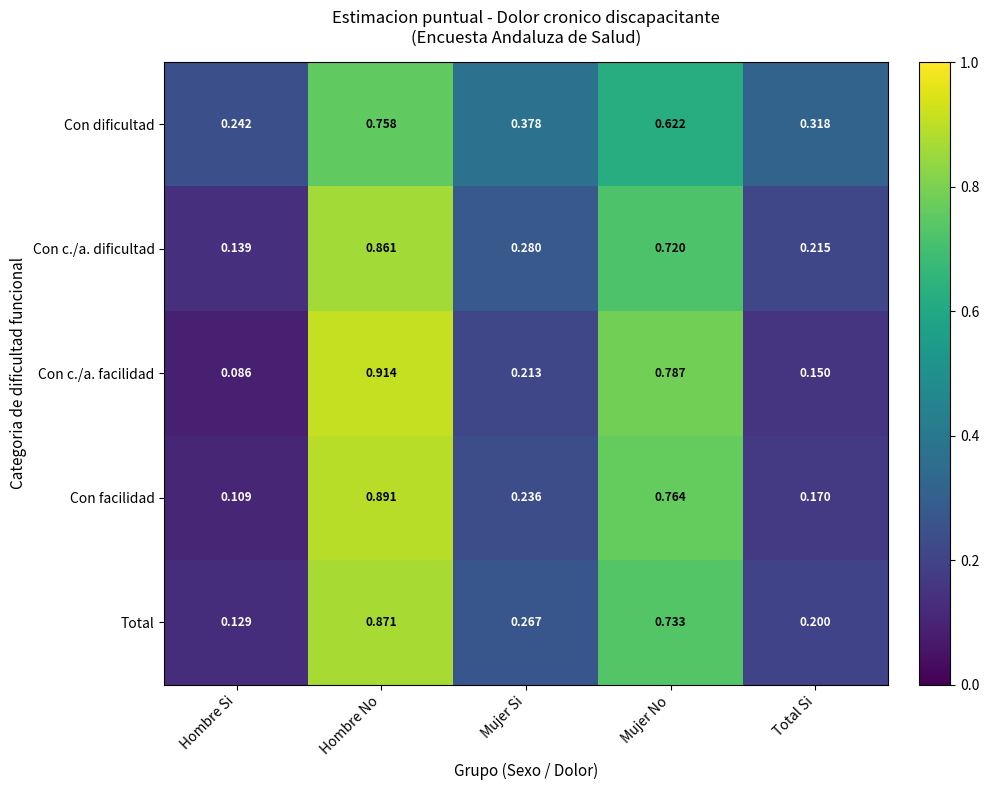

At how many categories does at least one series exceed 0?

5